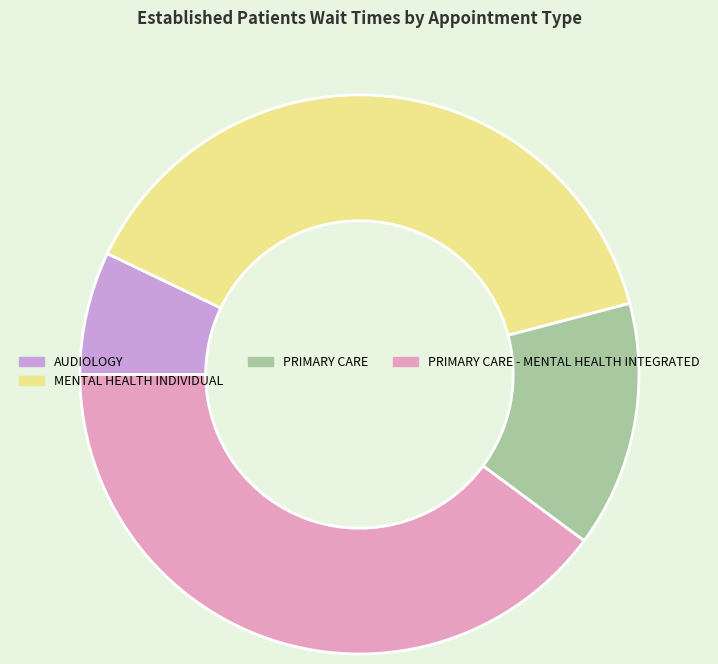

Combined, do AUDIOLOGY and MENTAL HEALTH INDIVIDUAL account for over 50%?

No